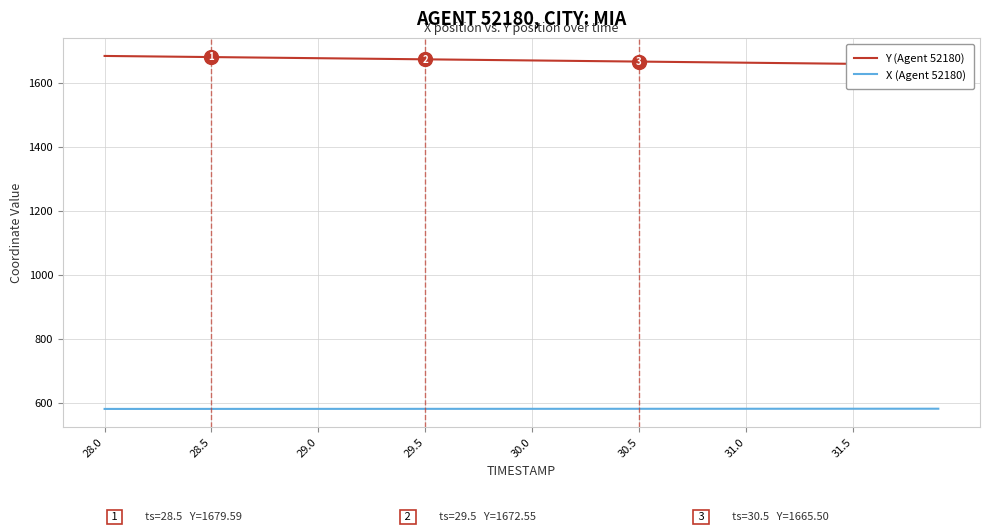

What is the highest value of the Y (Agent 52180) series?

1683.1